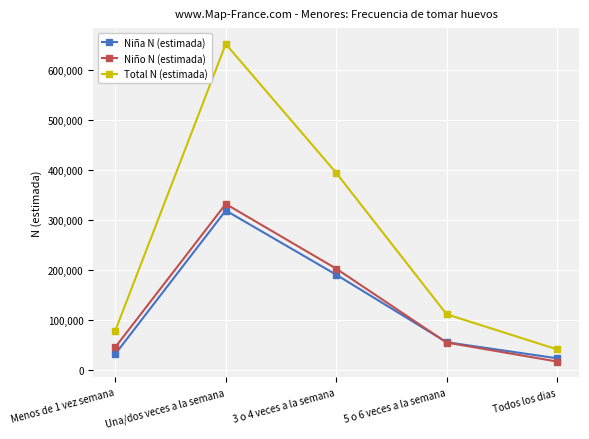

List the labels in order of Niña N (estimada) value, largest first.

Una/dos veces a la semana, 3 o 4 veces a la semana, 5 o 6 veces a la semana, Menos de 1 vez semana, Todos los dias